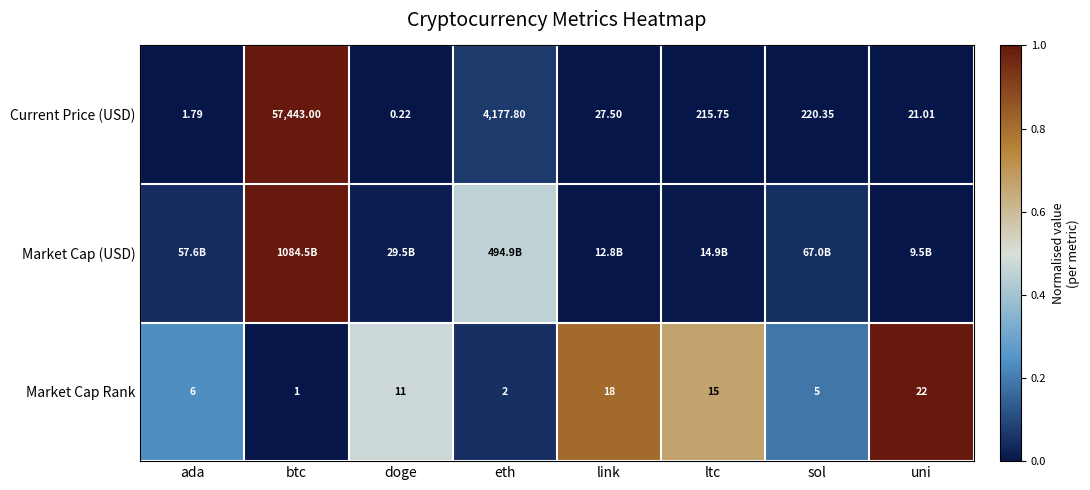

At which label does Current Price (USD) reach its minimum?

doge